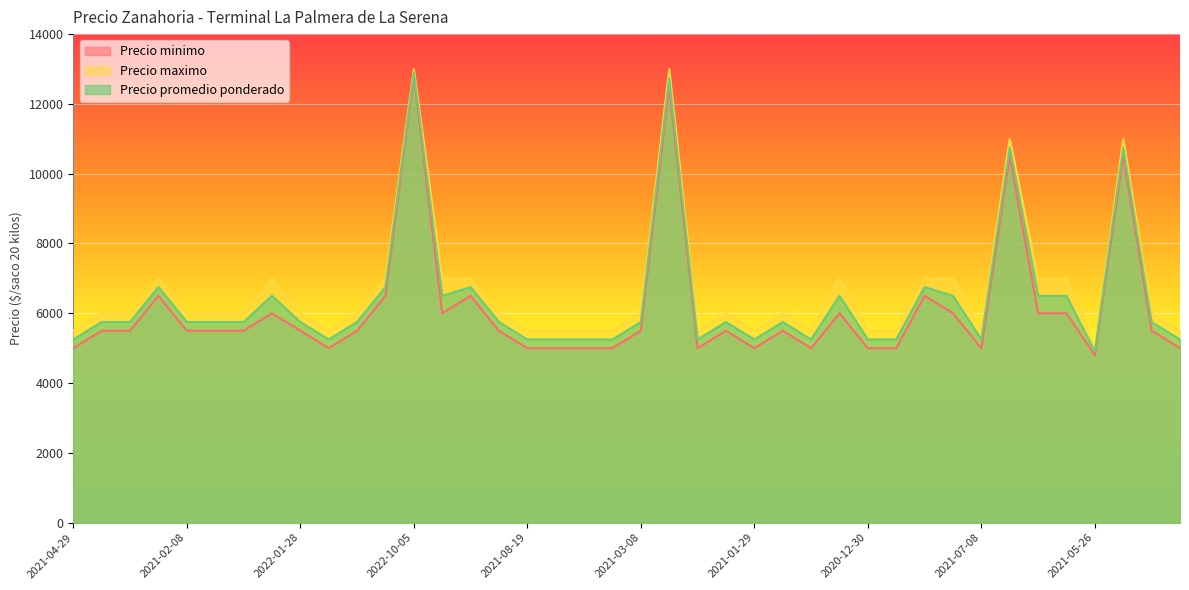

What is the lowest value of the Precio minimo series?

4800